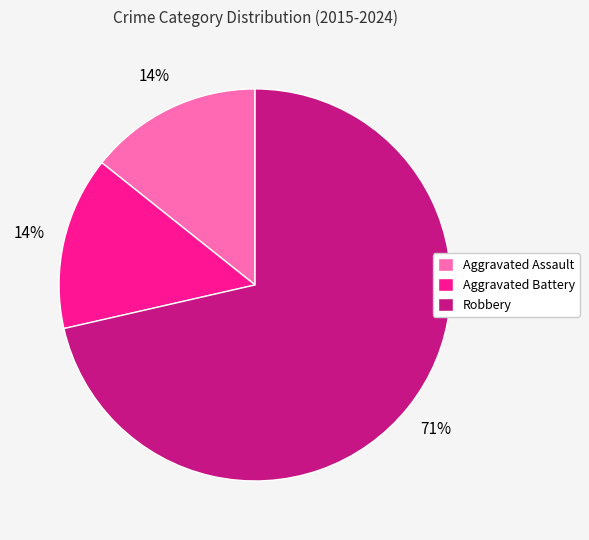

To the nearest percent, what is the combined percentage of Aggravated Battery and Robbery?

86%